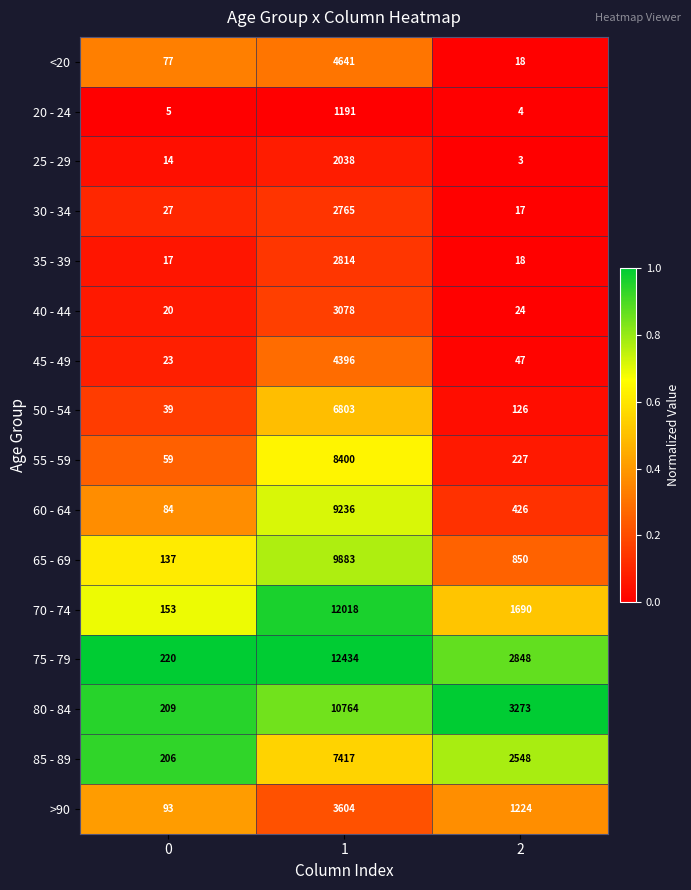

What is the spread (max minus min) of values at 2?

3270